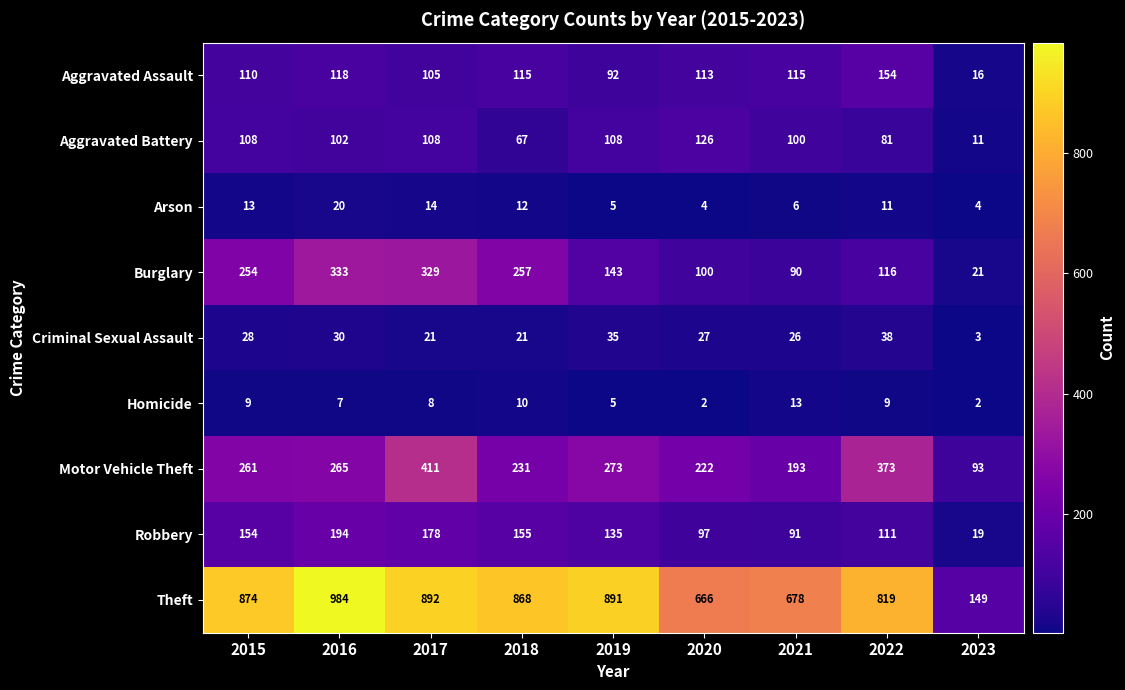

What is the spread (max minus min) of values at 2021?

672